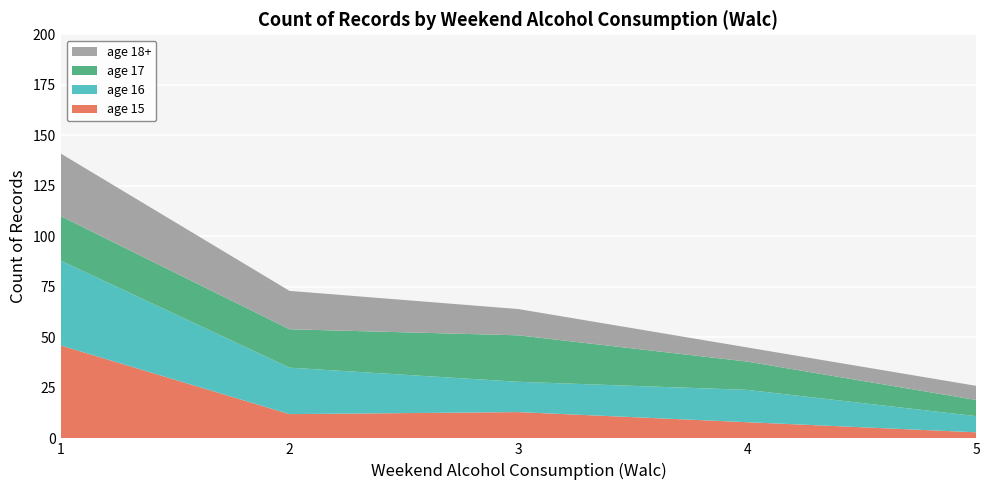

What are all the series names shown in the legend?

age 18+, age 17, age 16, age 15